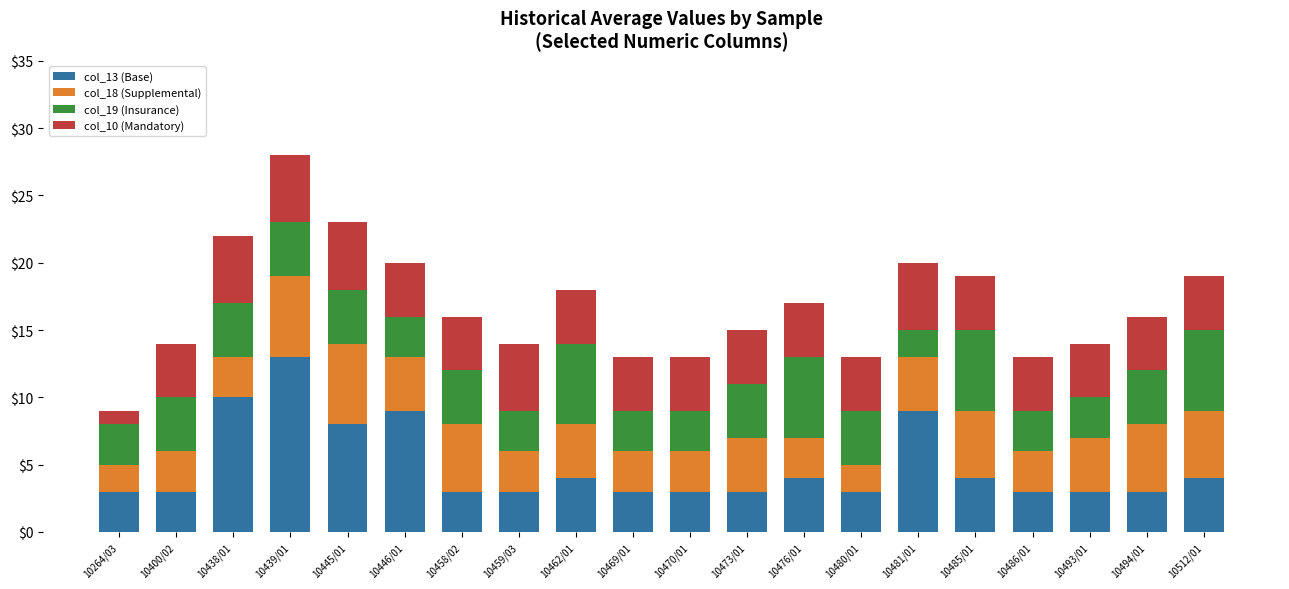

At which label does col_13 (Base) reach its peak?

10439/01